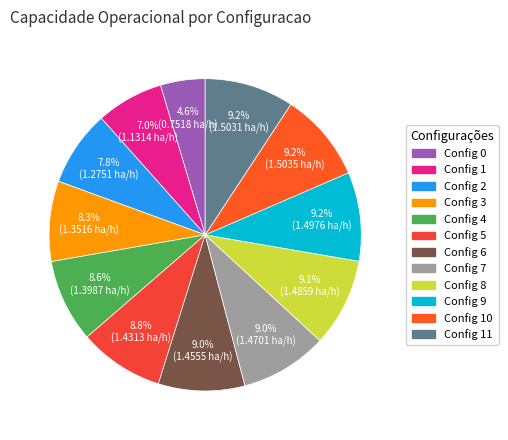

Count the number of slices in the pie.

12